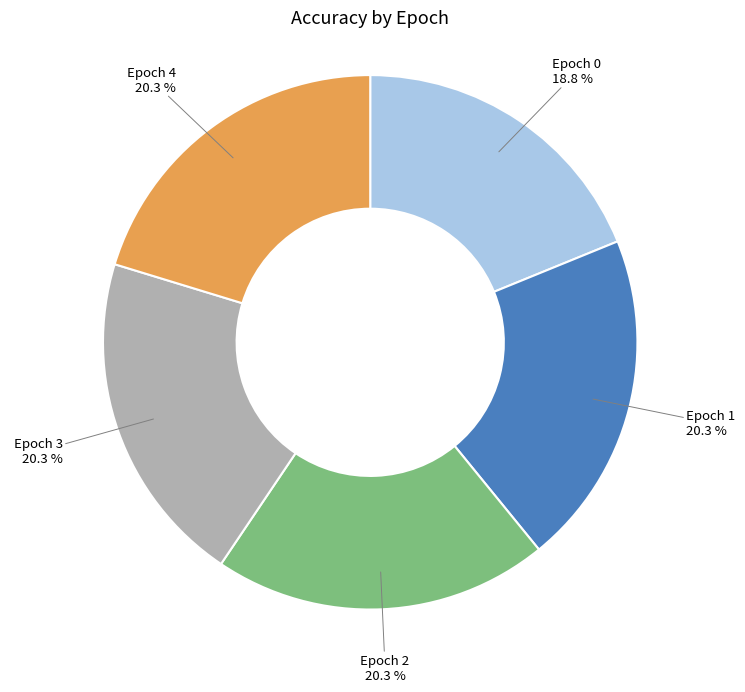

Does Epoch 0 represent more than half of the total?

No